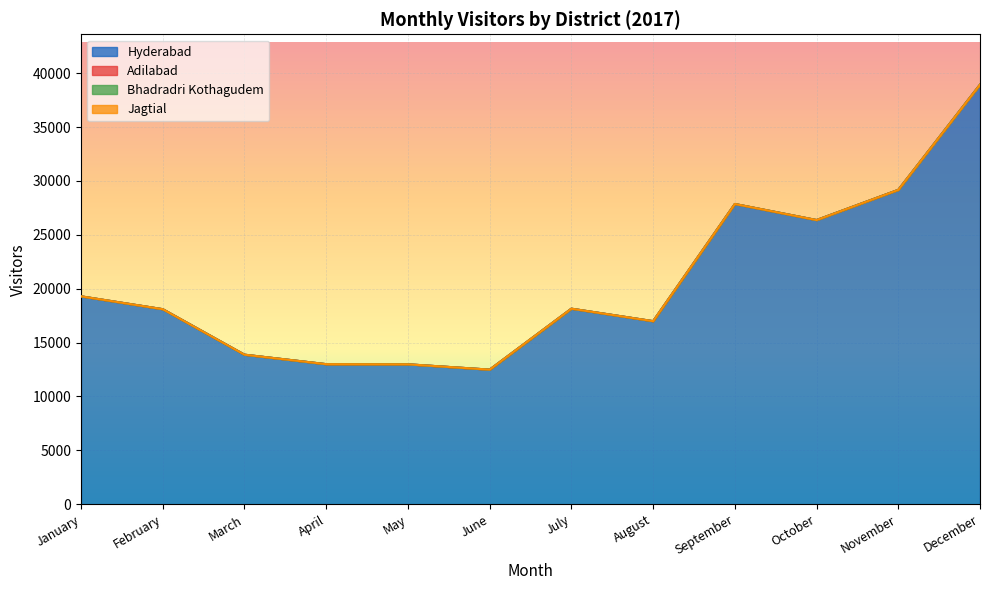

Reading right to left, extract all data points from this chart.

Hyderabad: 38933	29170	26368	27856	16985	18144	12486	12983	12996	13875	18097	19286
Adilabad: 0	0	0	3	0	0	3	0	0	0	0	5
Bhadradri Kothagudem: 0	0	0	0	0	0	0	0	0	0	0	0
Jagtial: 0	0	0	0	0	0	0	0	0	0	0	0